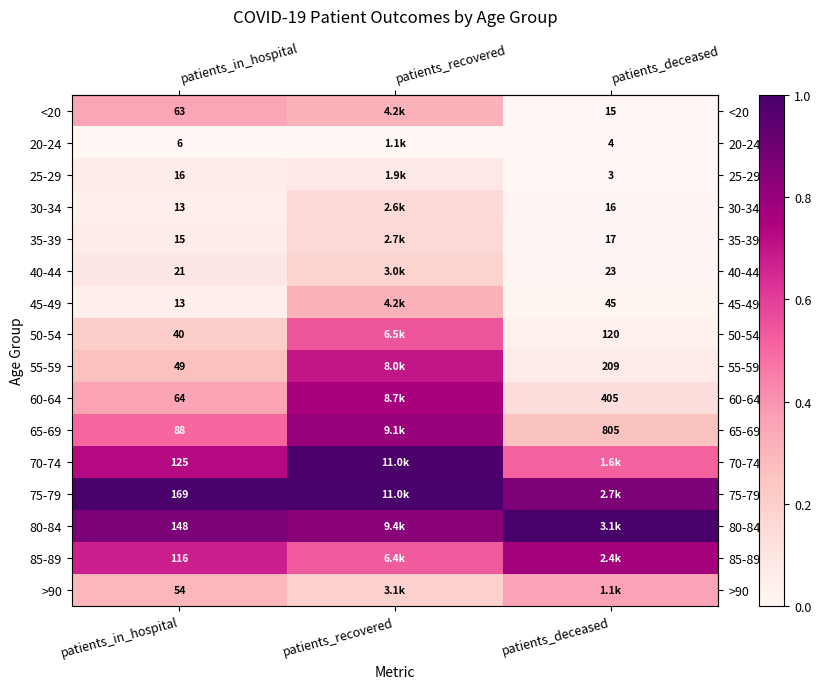

How many data points does each series have?

3